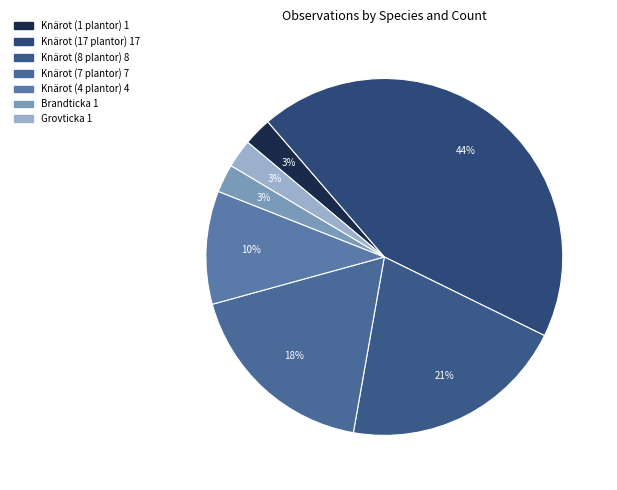

Which has a higher value, Knärot (8 plantor) or Knärot (1 plantor)?

Knärot (8 plantor)